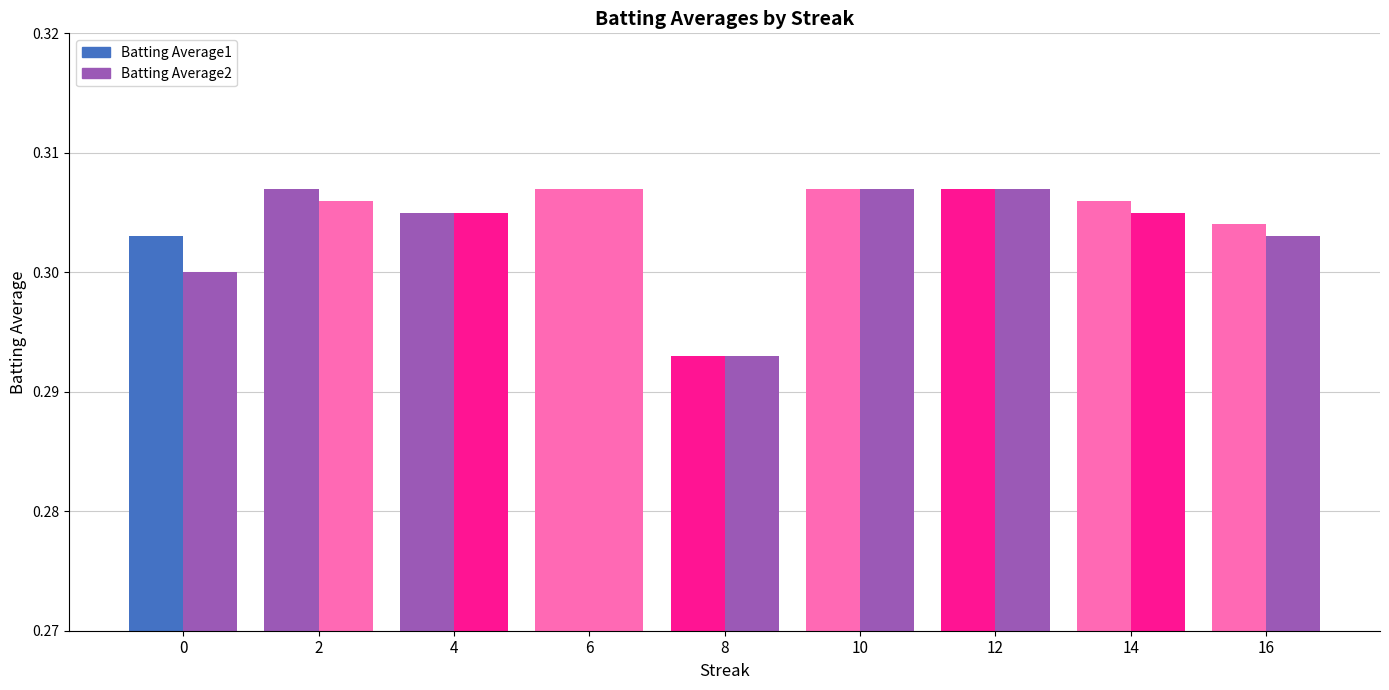

How many bars are there in each group?

2